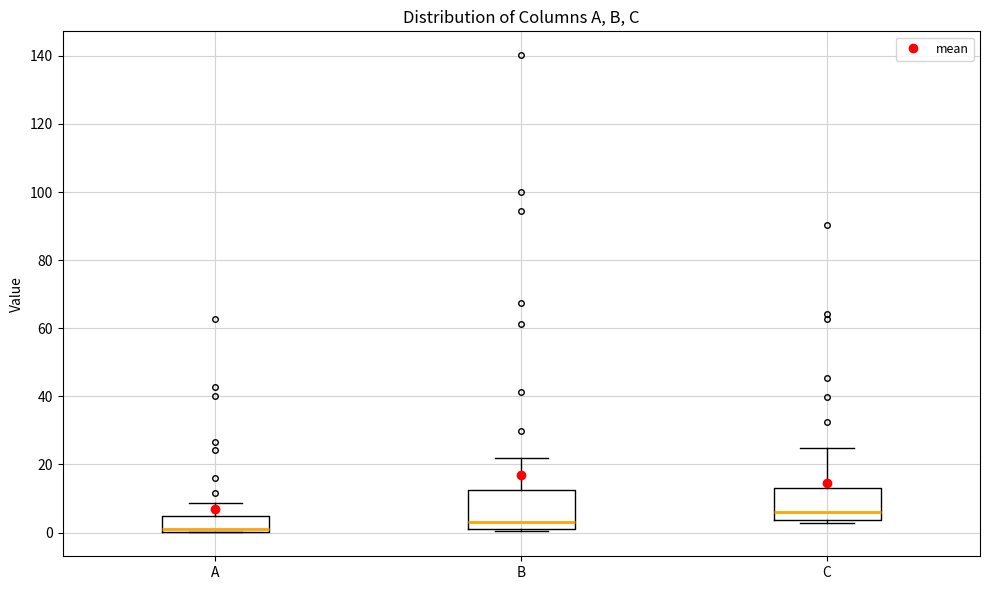

Reading left to right, transcribe this box plot: for each box, give where its median line is, the range the box spans, and where its two whiskers end, as read against the y-axis. The values are not printed on the chart, so give them approximately, as read against the axis.

A: median 0 (just above the box's lower edge), box 0 to 4, whiskers 0 to 8
B: median 4, box 0 to 12, whiskers 0 to 22
C: median 6, box 4 to 14, whiskers 2 to 24